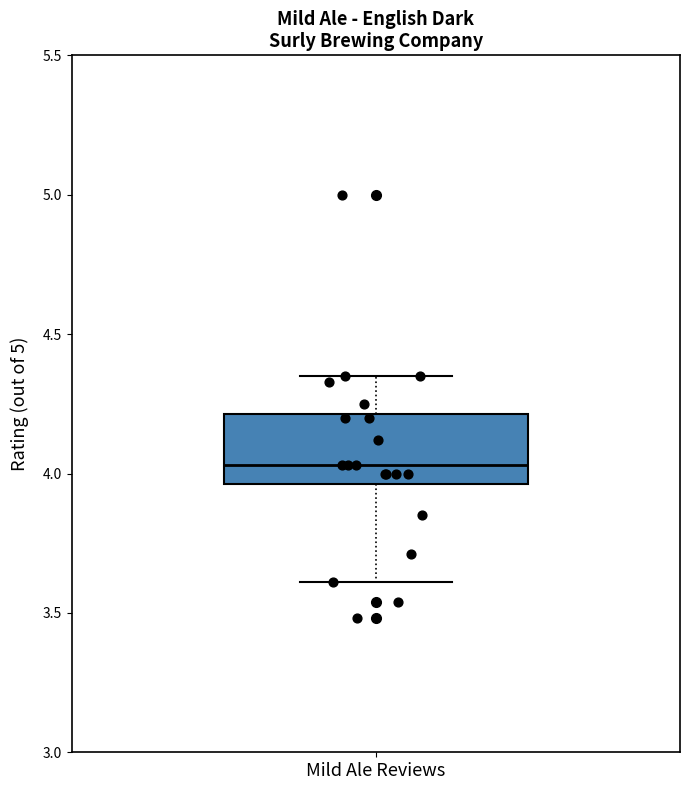

Transcribe this box plot: give where the median line is, the range the box spans, and where the two whiskers end, as read against the y-axis. The values are not printed on the chart, so give them approximately, as read against the axis.

median 4.05, box 3.95 to 4.20, whiskers 3.60 to 4.35